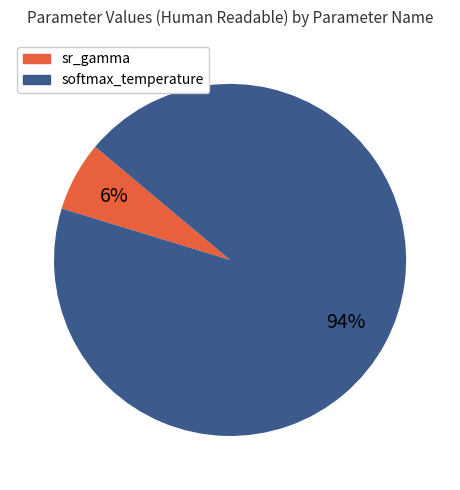

What percentage is the softmax_temperature slice, to the nearest percent?

94%